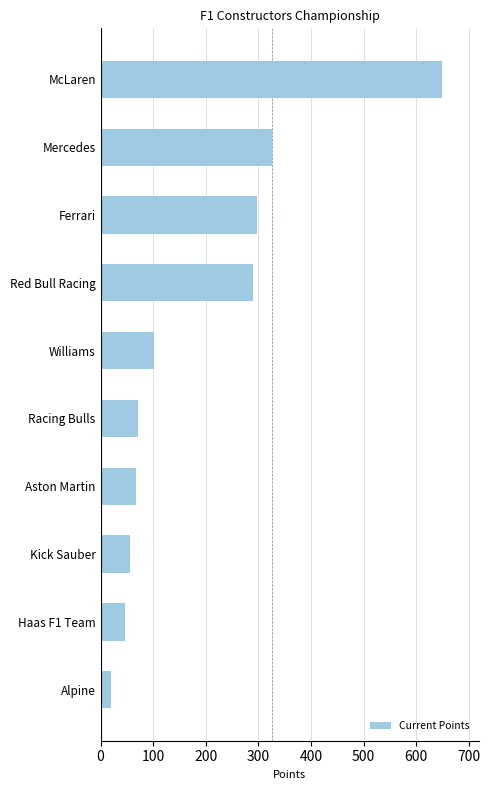

What is the label of the 3rd bar from the bottom?

Kick Sauber